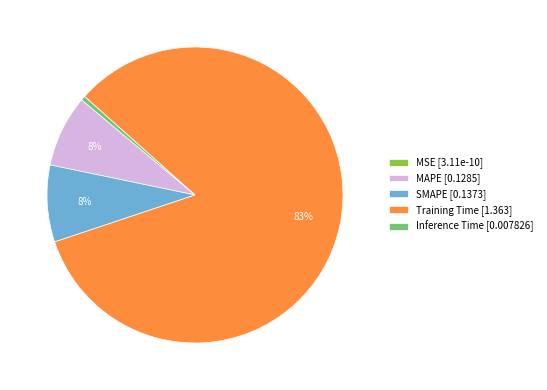

Do MAPE and Inference Time together represent more than half of the pie?

No